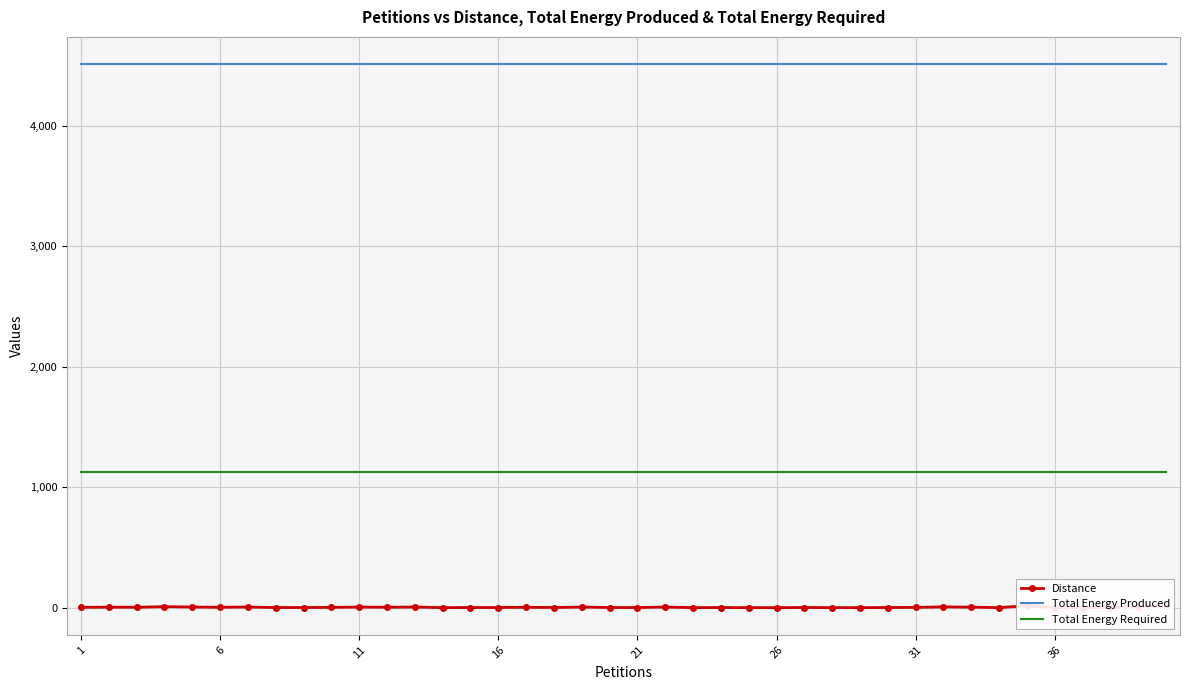

Is this an area chart (filled region under the line)?

No